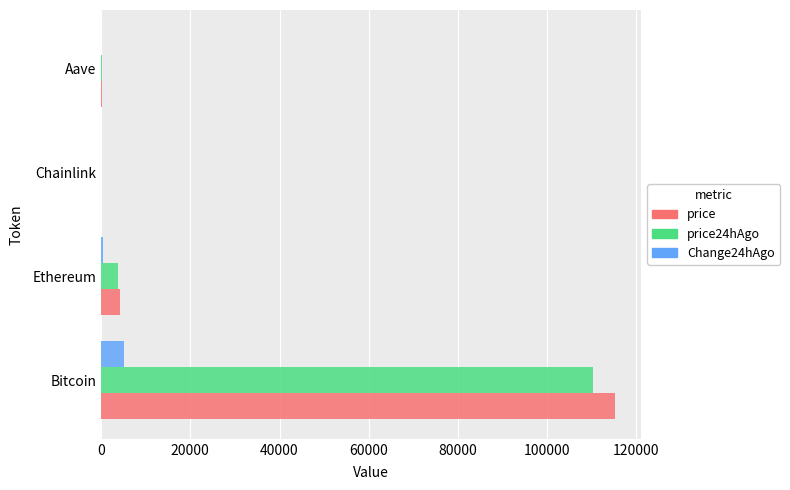

Which category has the highest value in the price24hAgo series?

Bitcoin